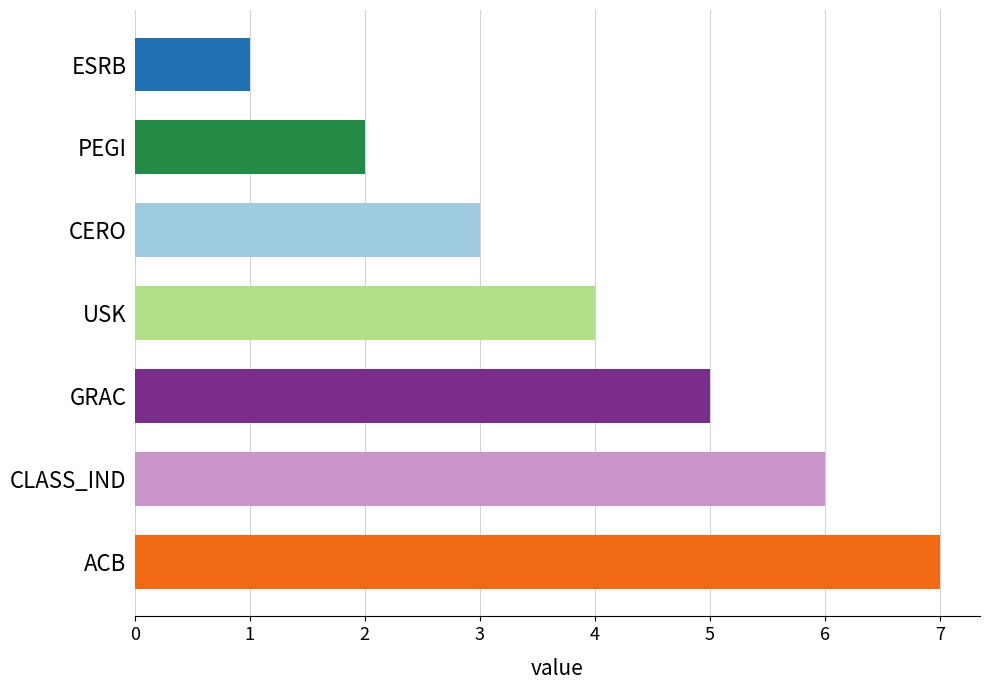

How many values are between 2 and 6?

5